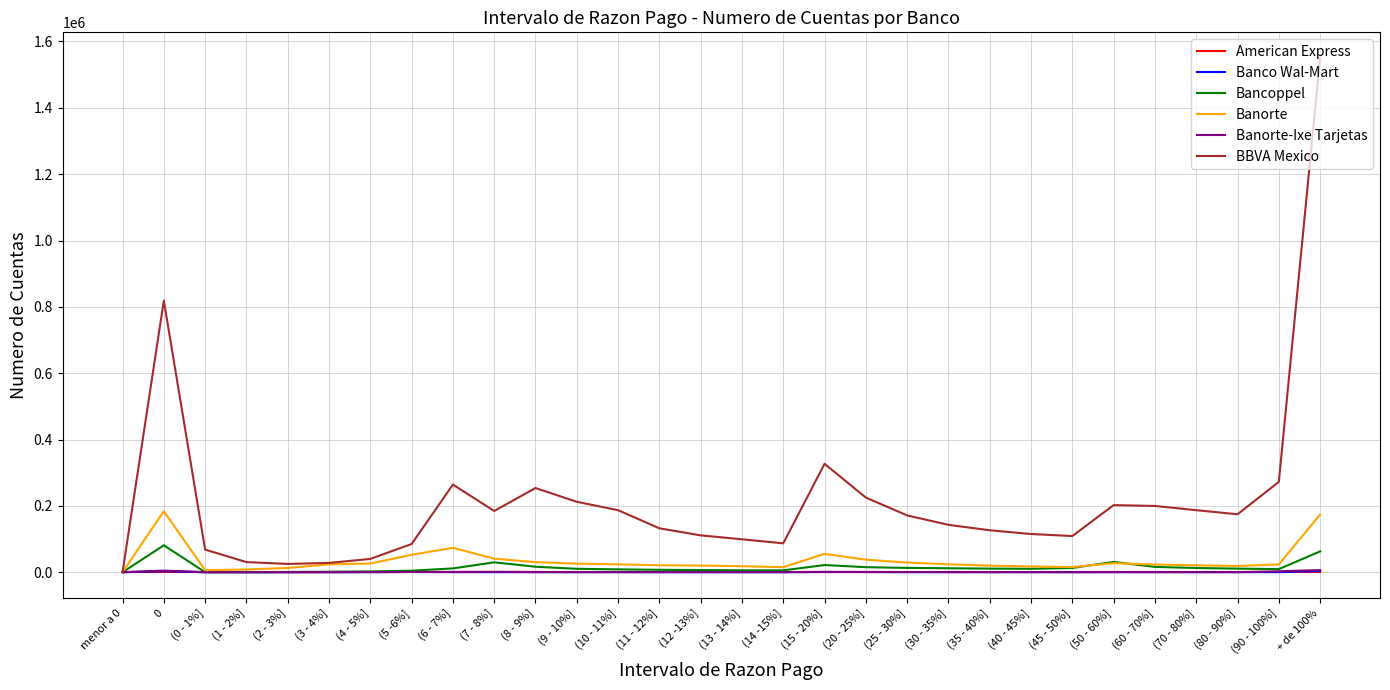

Which series has the largest range (max minus min)?

BBVA Mexico